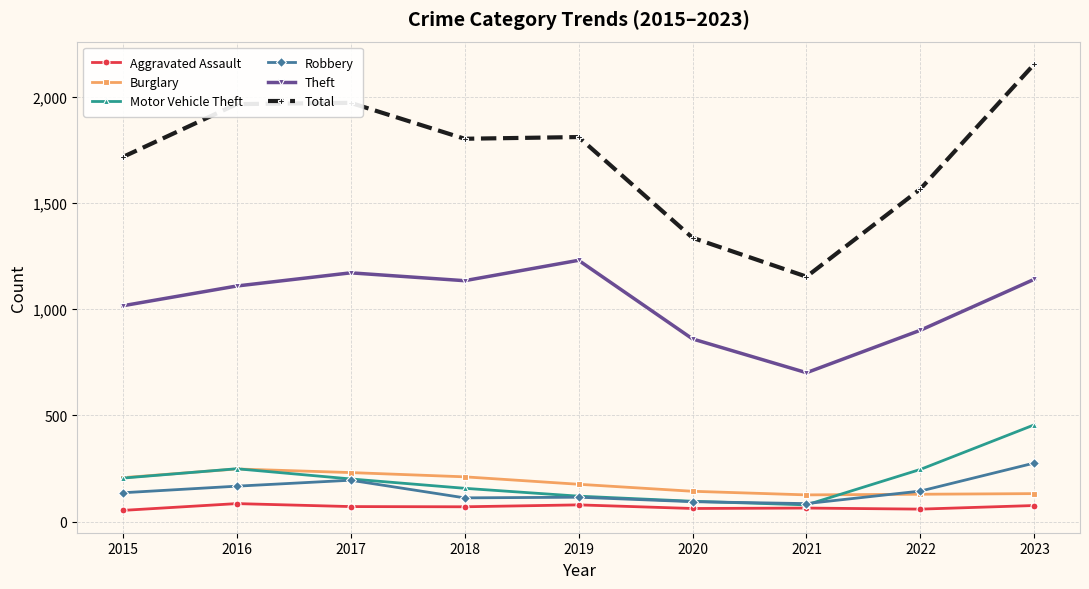

How many data points does each series have?

9